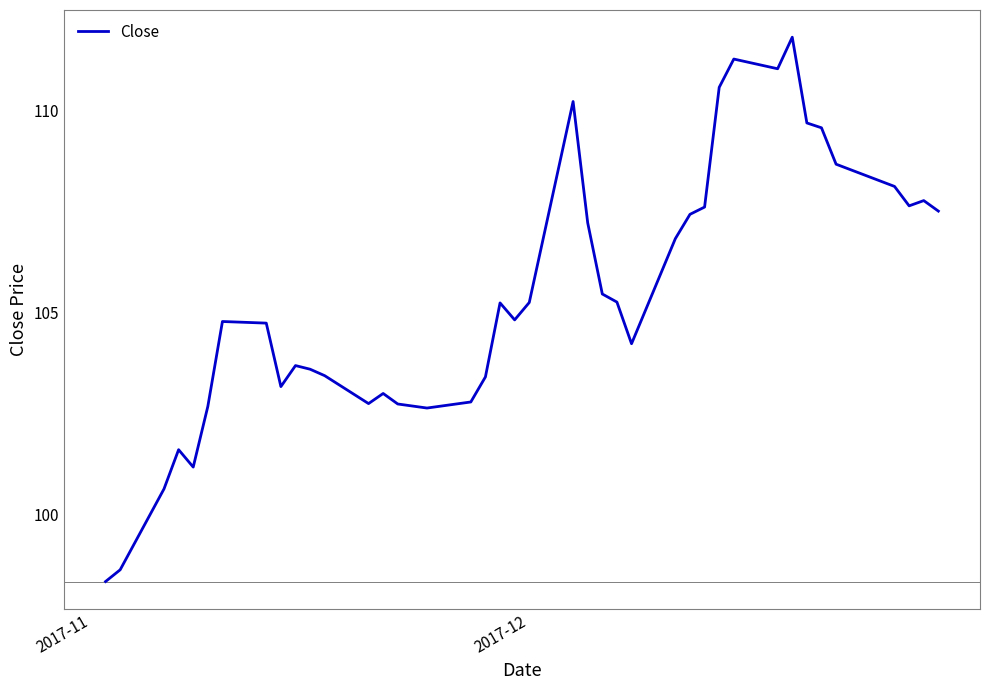

What is the difference between the maximum and minimum values?

13.5